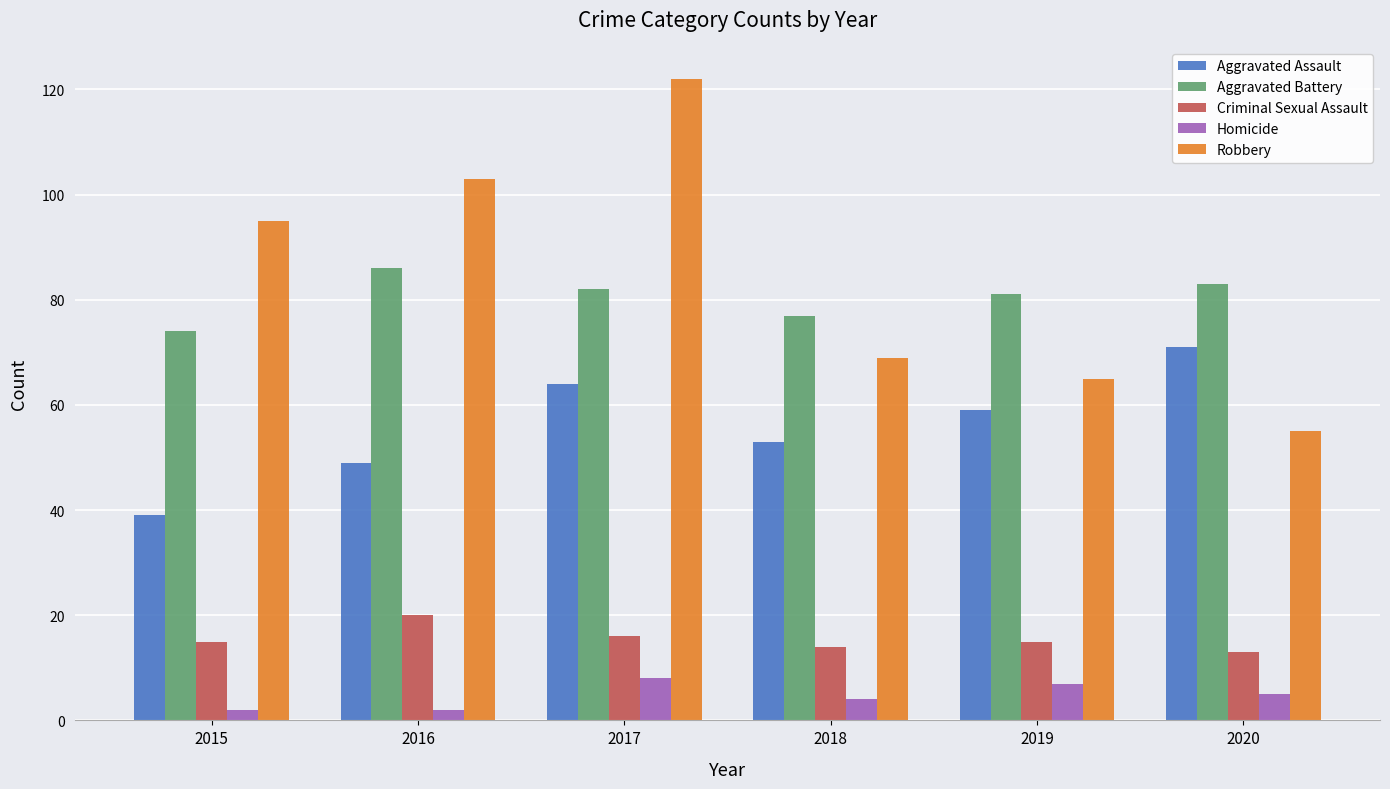

How many bars are there in total?

30